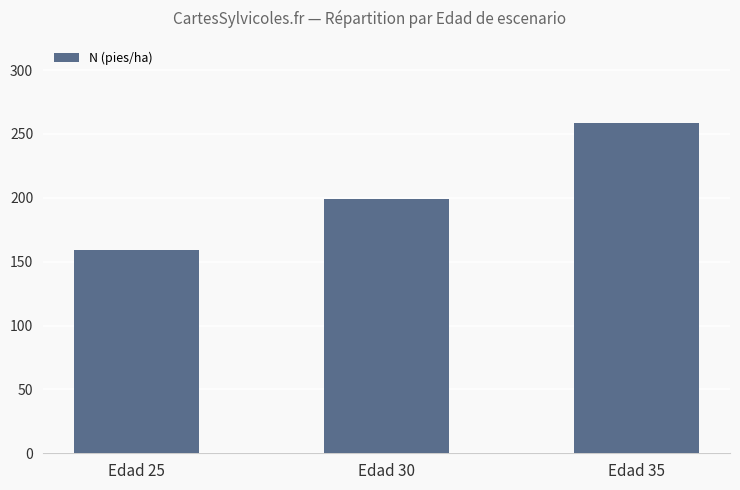

The value at Edad 35 is 258.8. True or false?

True